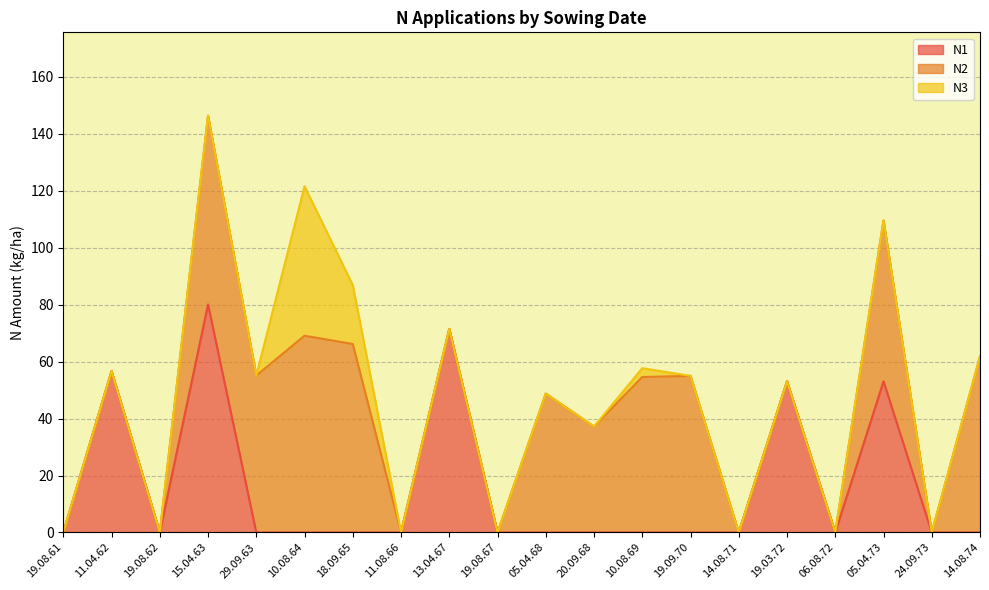

List the series in order of their overall mean, highest first.

N2, N1, N3